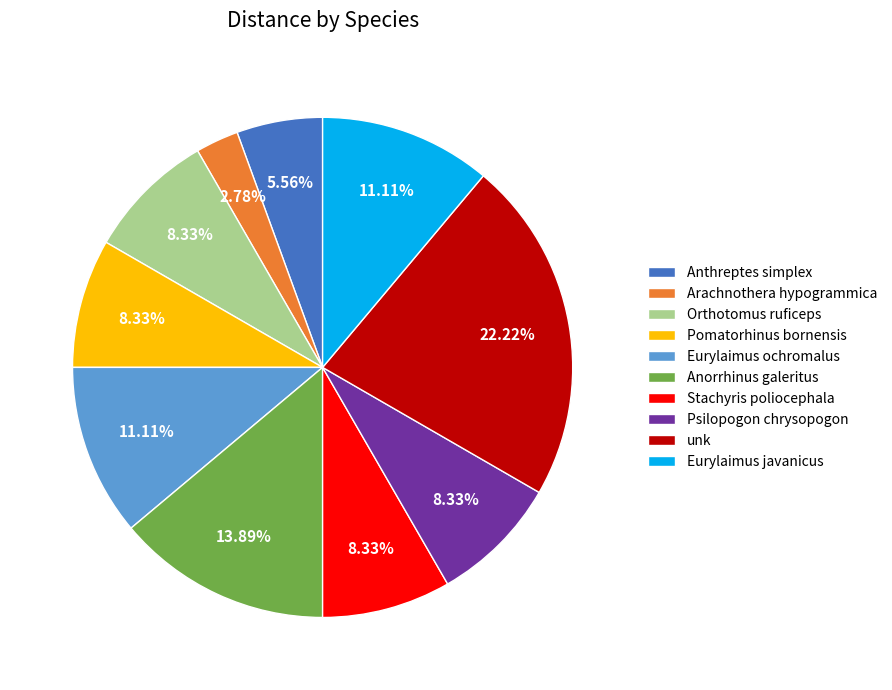

Which category has the smallest portion of the pie?

Arachnothera hypogrammica